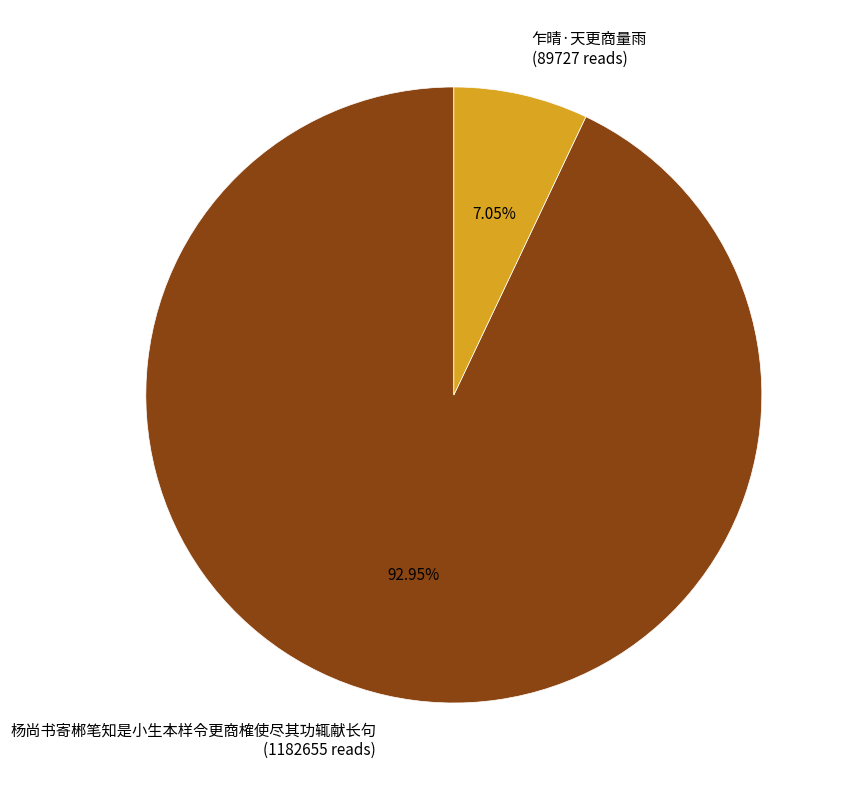

Which slice is the largest?

杨尚书寄郴笔知是小生本样令更商榷使尽其功辄献长句